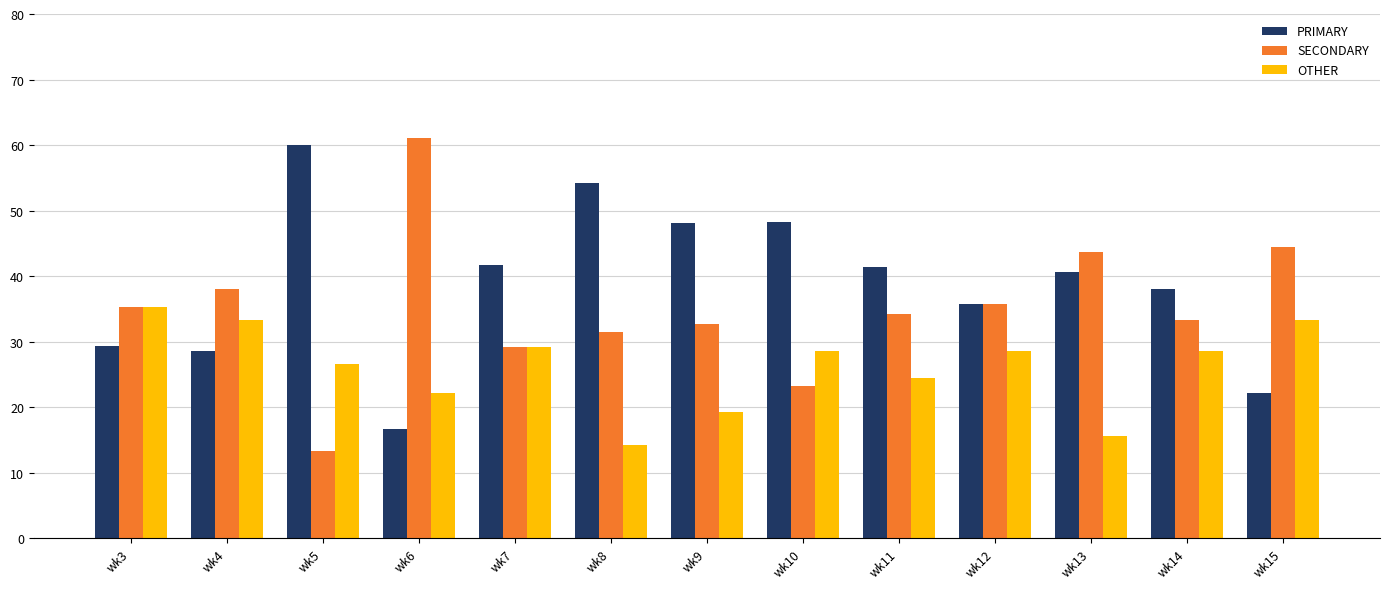

Between wk3 and wk14, which series saw the biggest shift?

PRIMARY